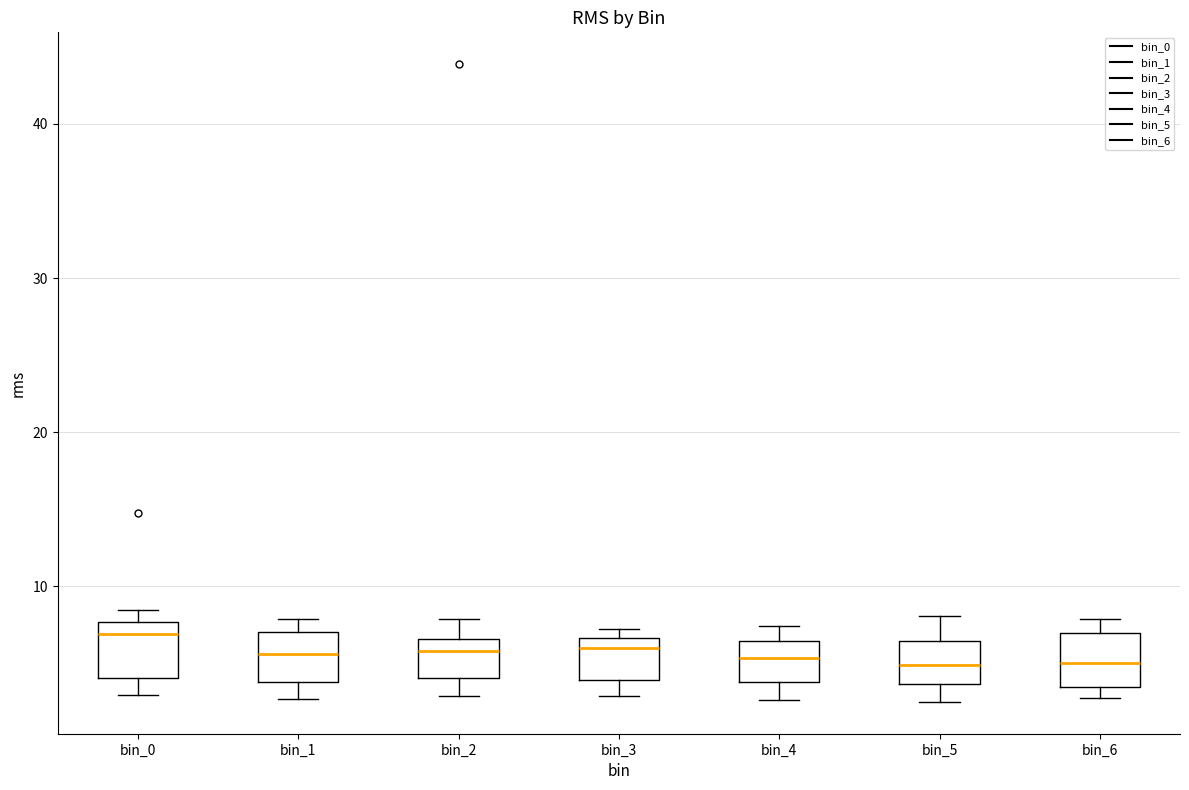

Reading left to right, transcribe this box plot: for each box, give where its median line is, the range the box spans, and where its two whiskers end, as read against the y-axis. The values are not printed on the chart, so give them approximately, as read against the axis.

bin_0: median 7, box 4 to 8, whiskers 3 to 8 (just above the box's upper edge)
bin_1: median 6, box 4 to 7, whiskers 3 to 8
bin_2: median 6, box 4 to 7, whiskers 3 to 8
bin_3: median 6, box 4 to 7, whiskers 3 to 7 (just above the box's upper edge)
bin_4: median 5, box 4 to 6, whiskers 3 to 7
bin_5: median 5, box 4 to 6, whiskers 3 to 8
bin_6: median 5, box 3 to 7, whiskers 3 (just below the box's lower edge) to 8